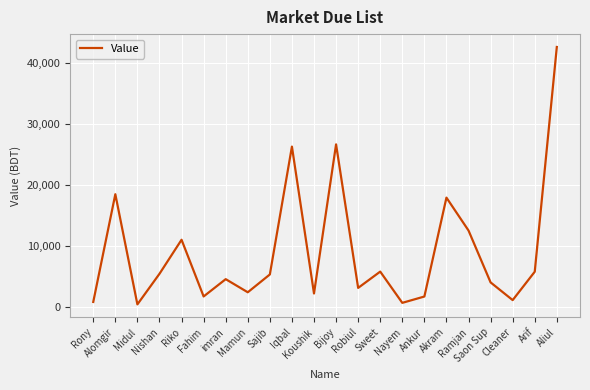

List the labels in order of value, smallest first.

Midul, Nayem, Rony, Cleaner, Ankur, Fahim, Koushik, Mamun, Robiul, Saon Sup, imran, Sajib, Nishan, Arif, Sweet, Riko, Ramjan, Akram, Alomgir, Iqbal, Bijoy, Aliul